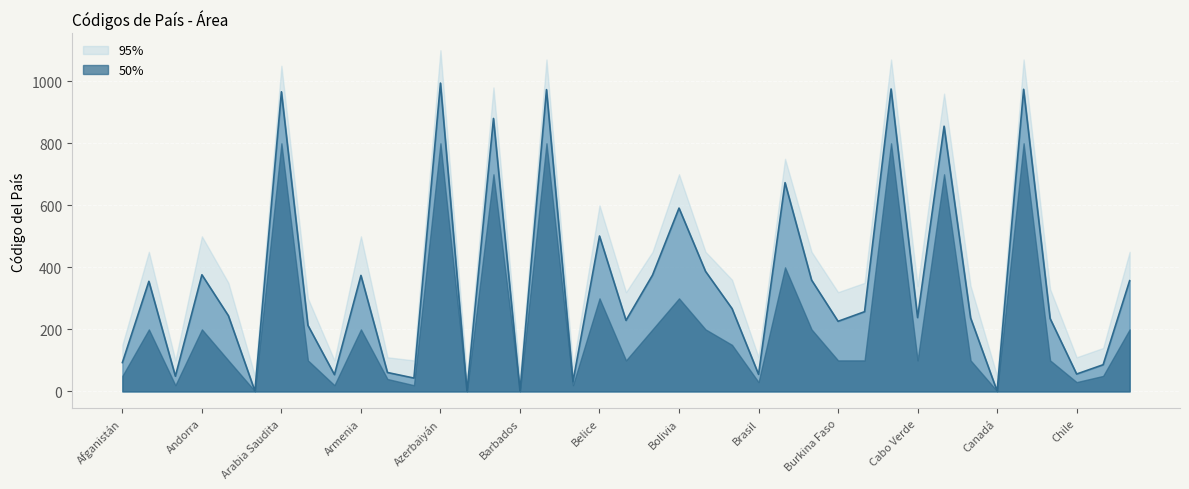

What is the difference between the highest and lowest values at Argentina?

80